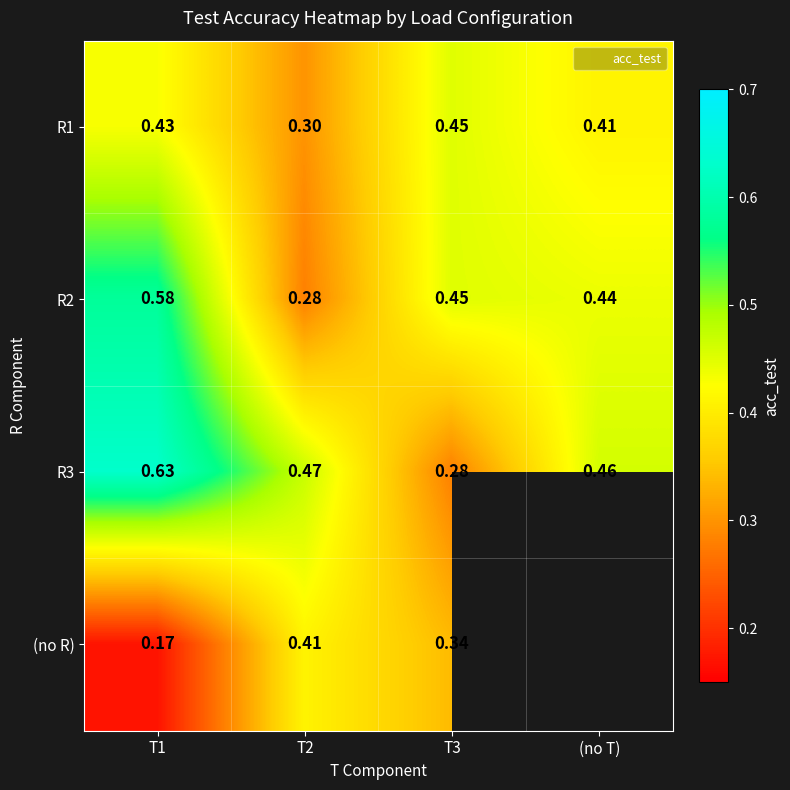

Is the value of R2 at T2 greater than the value of R1 at T1?

No